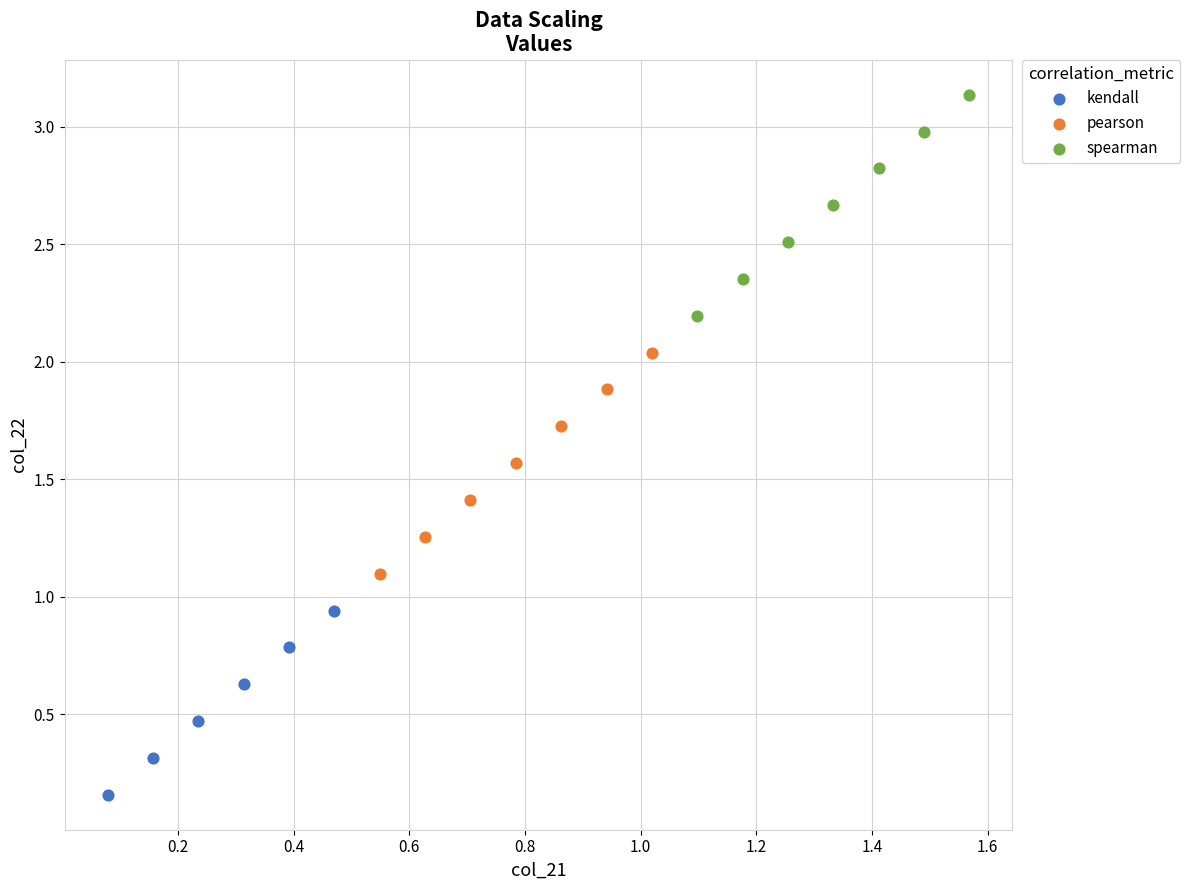

Which series reaches the maximum Y coordinate?

spearman